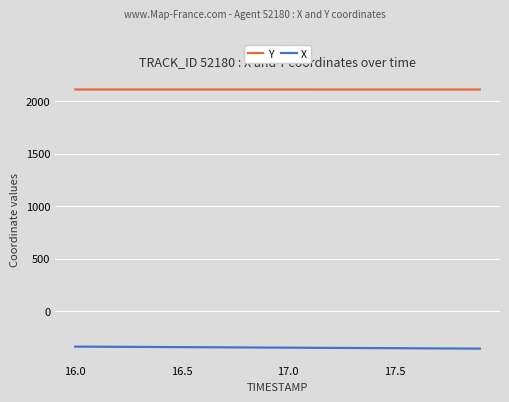

What is the greatest value displayed?

2111.3